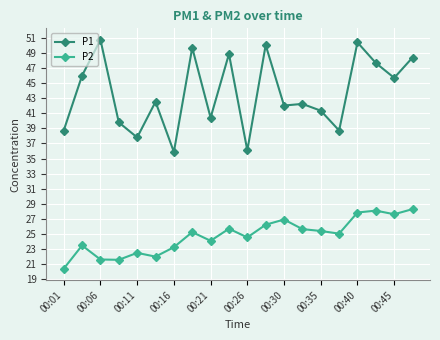

Which series has the widest spread of values?

P1